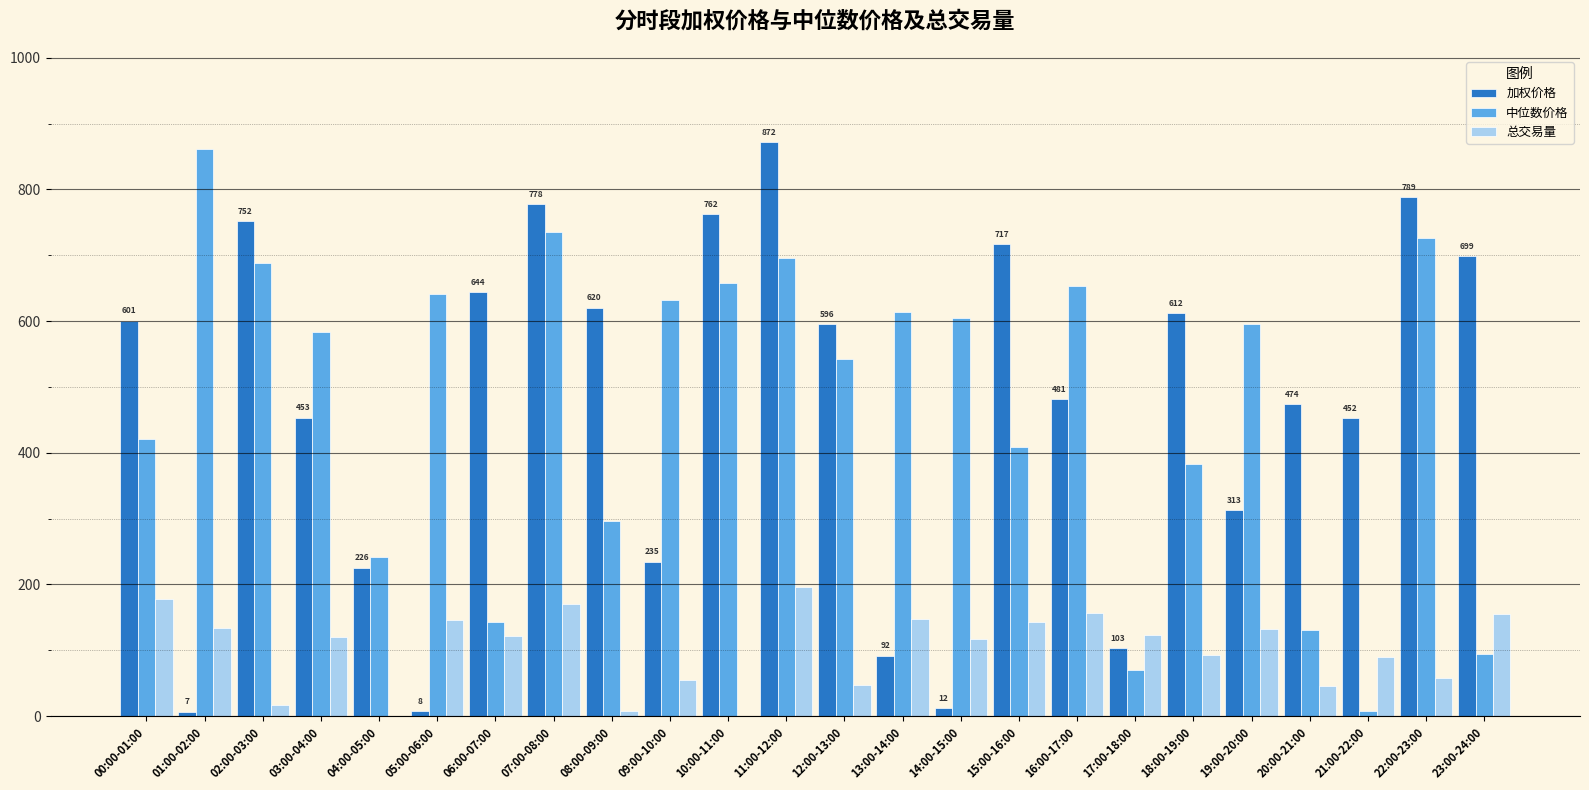

Which series changed the most between 07:00-08:00 and 10:00-11:00?

总交易量